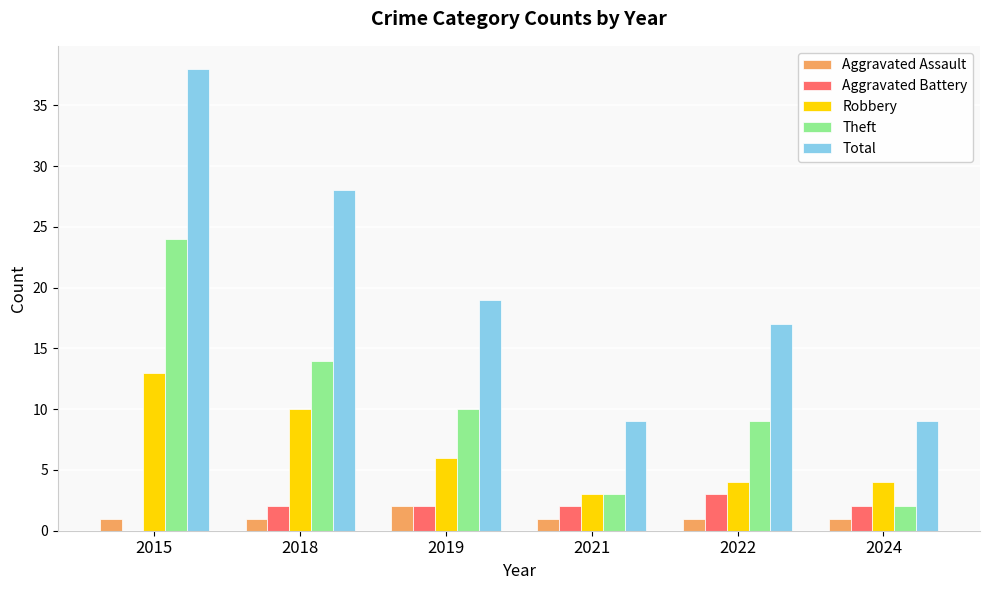

What is the sum of all Theft values?

62